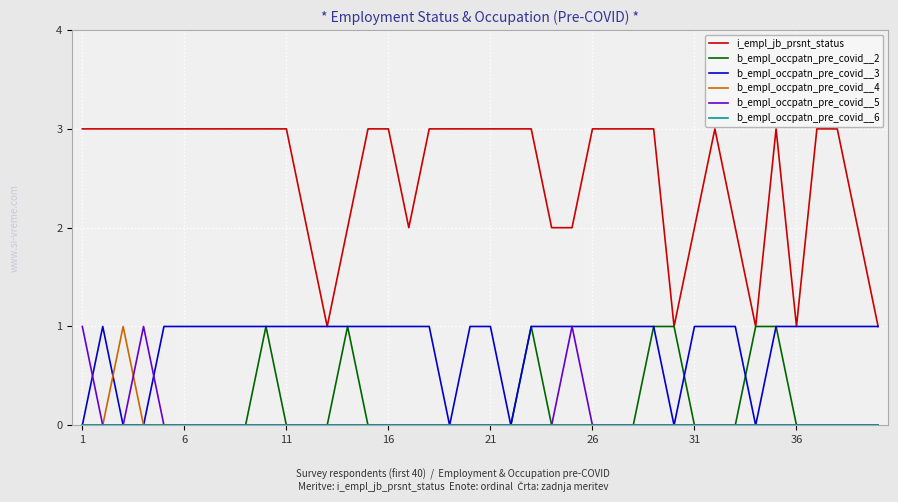

What is the greatest value displayed?

3